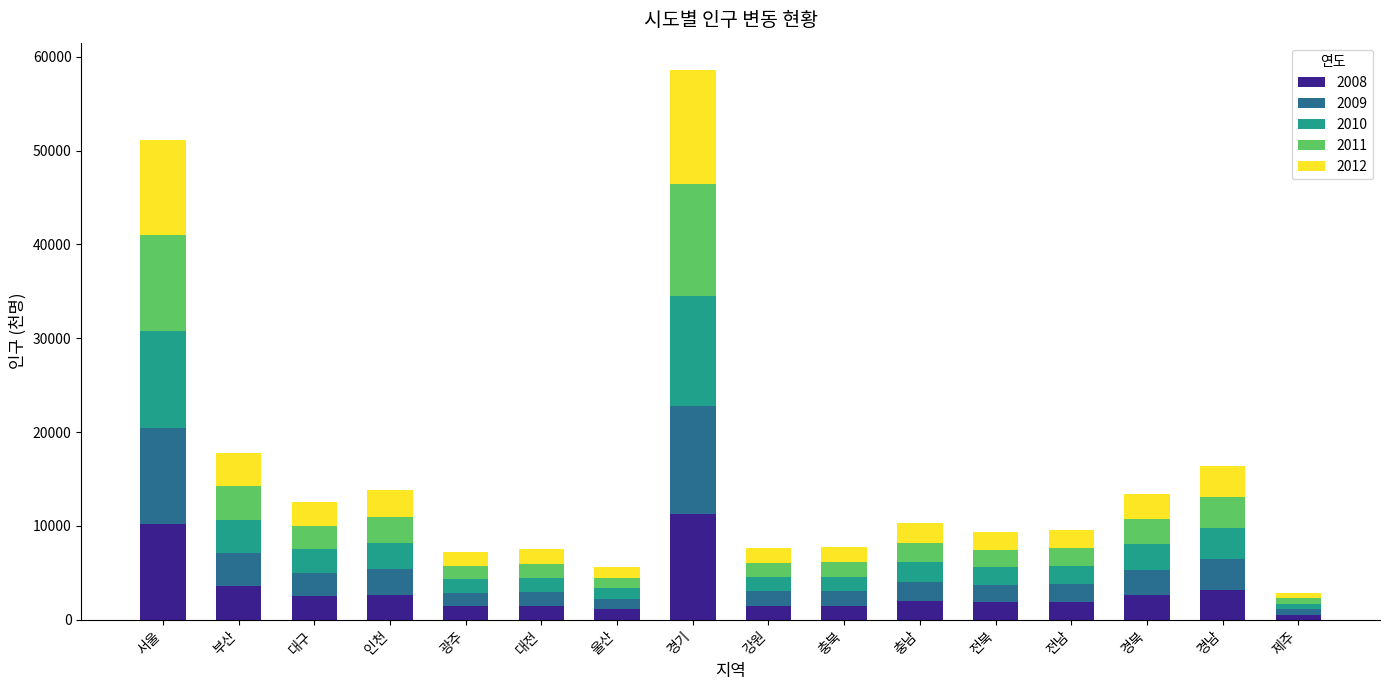

At which category is the sum across all series the highest?

경기